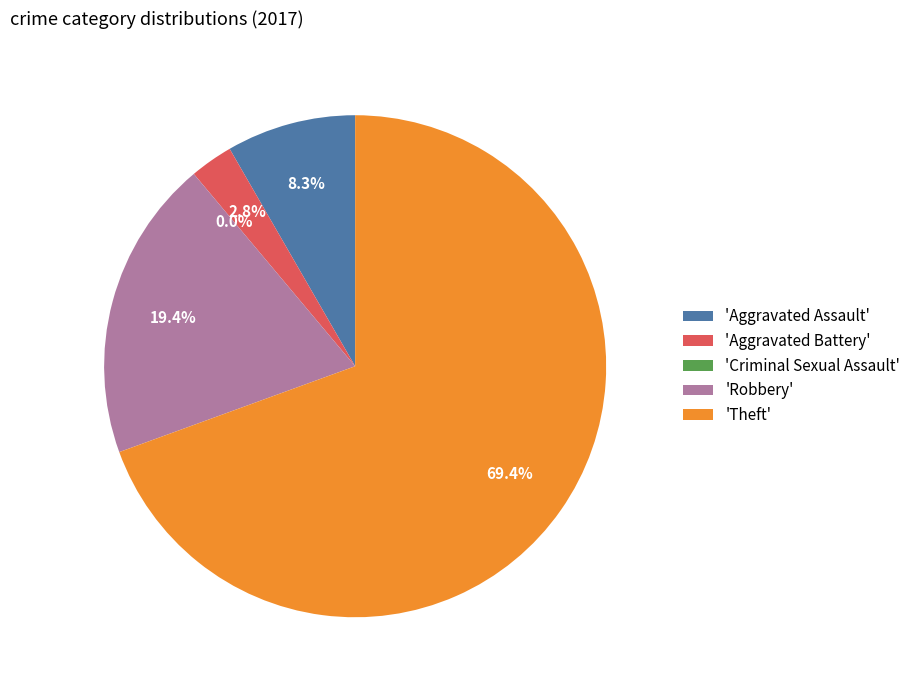

Is it true that Robbery is 19% of the pie?

True